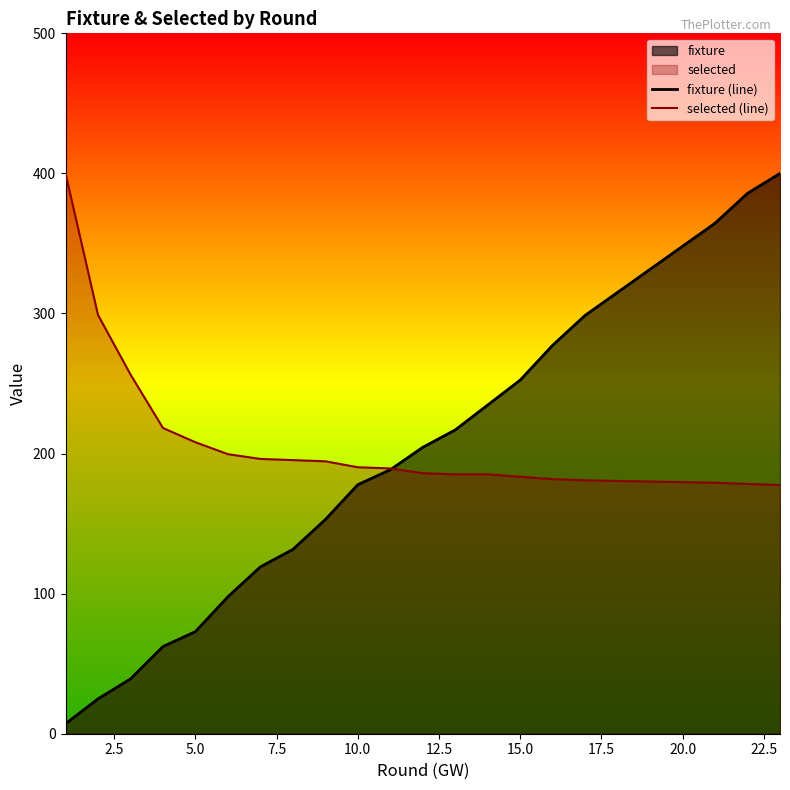

Rank the series by their maximum value, from lowest to highest.

fixture (line), selected (line)